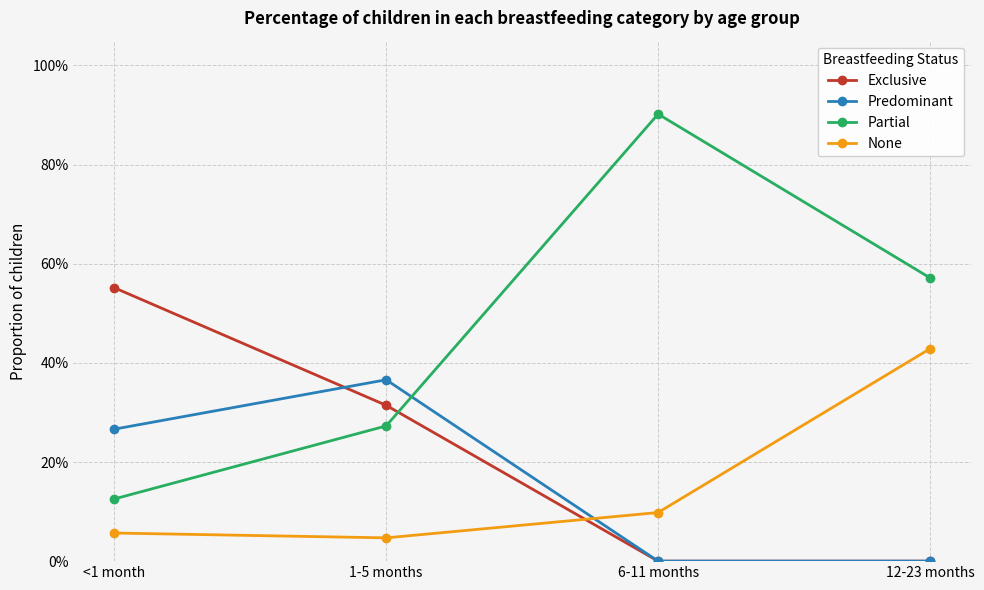

What are all the series names shown in the legend?

Exclusive, Predominant, Partial, None